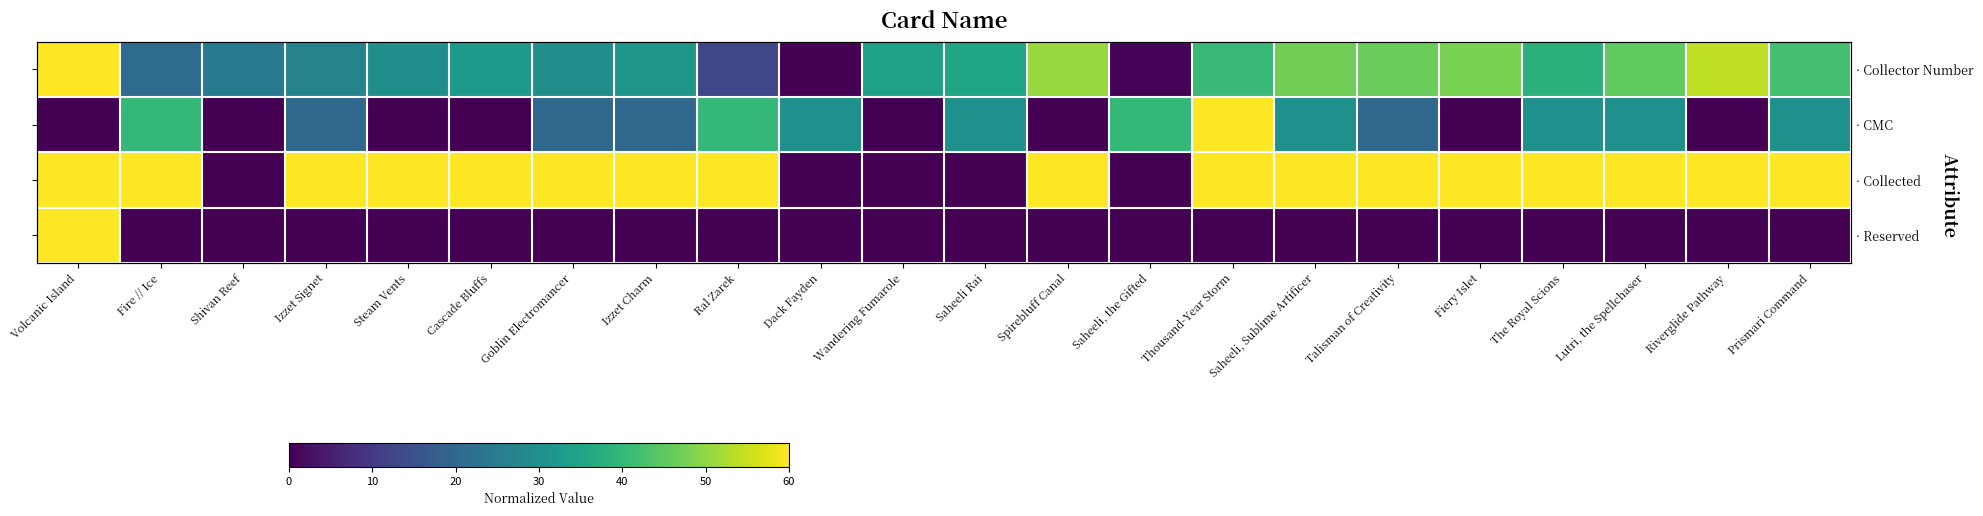

Count the number of data series in this chart.

4